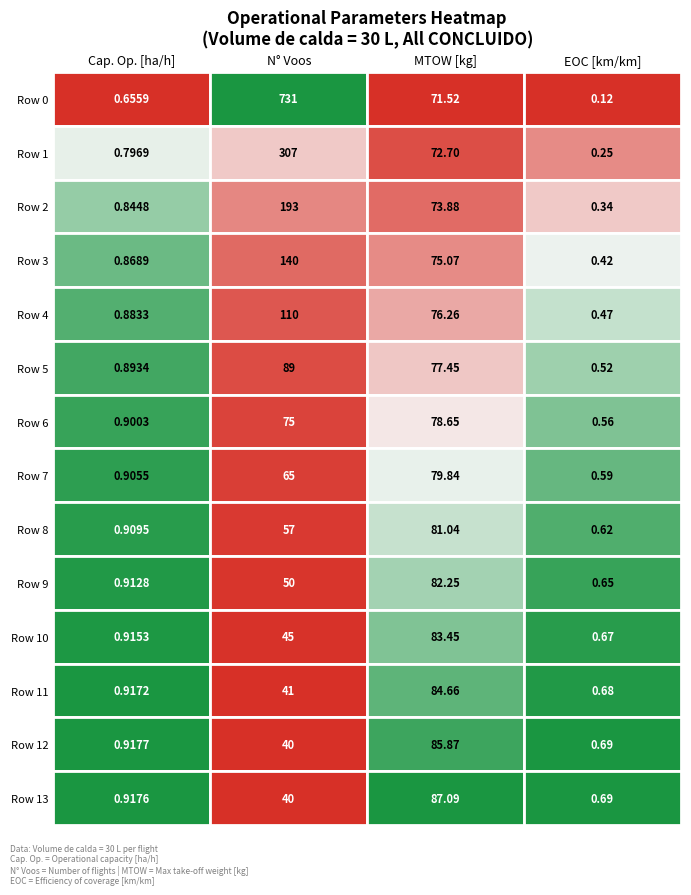

What is the lowest value of the N_Voos series?

40.0